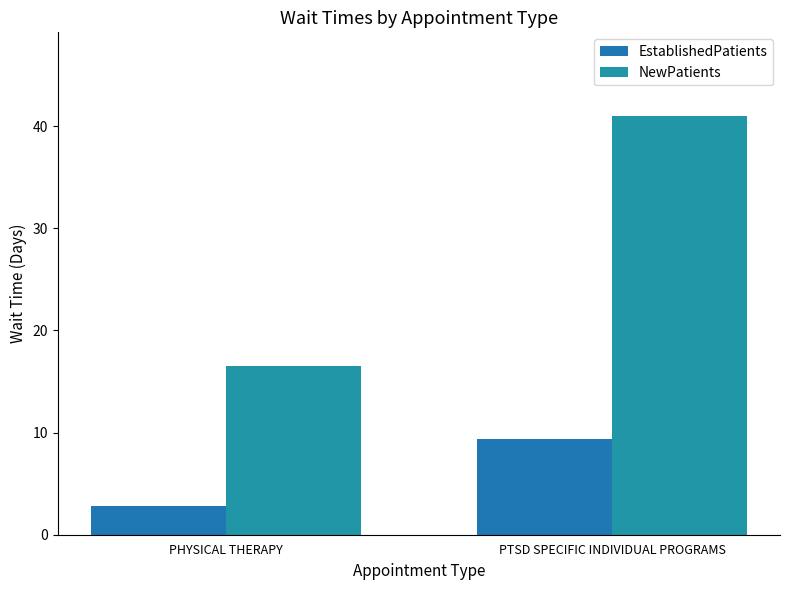

Which series has the widest spread of values?

NewPatients